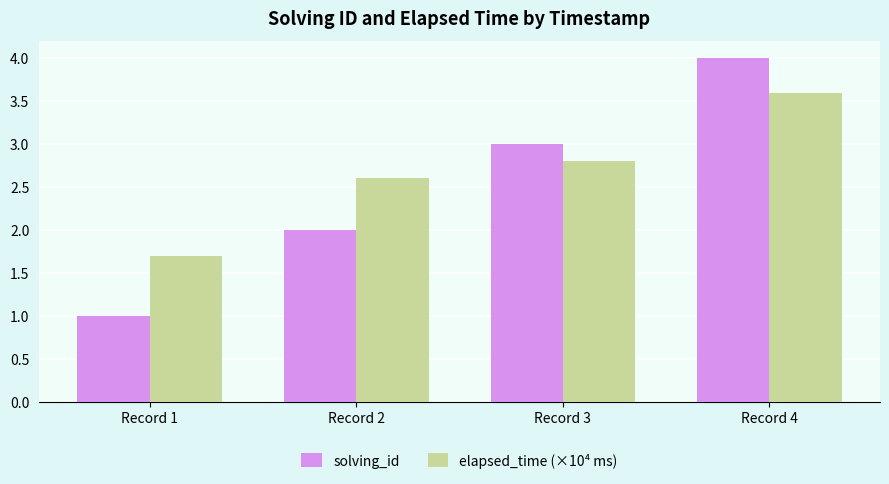

Which series has the largest total across all categories?

elapsed_time (×10⁴ ms)